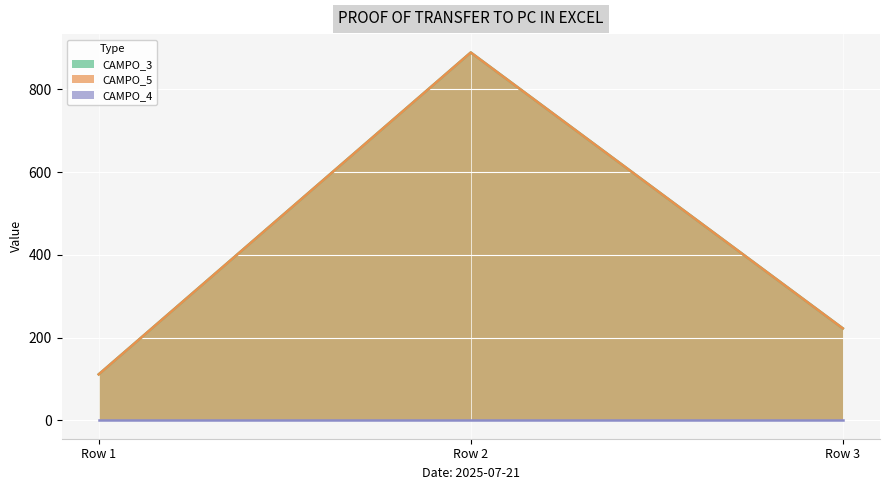

What is the difference between the maximum and minimum values in the CAMPO_5 series?

777.8